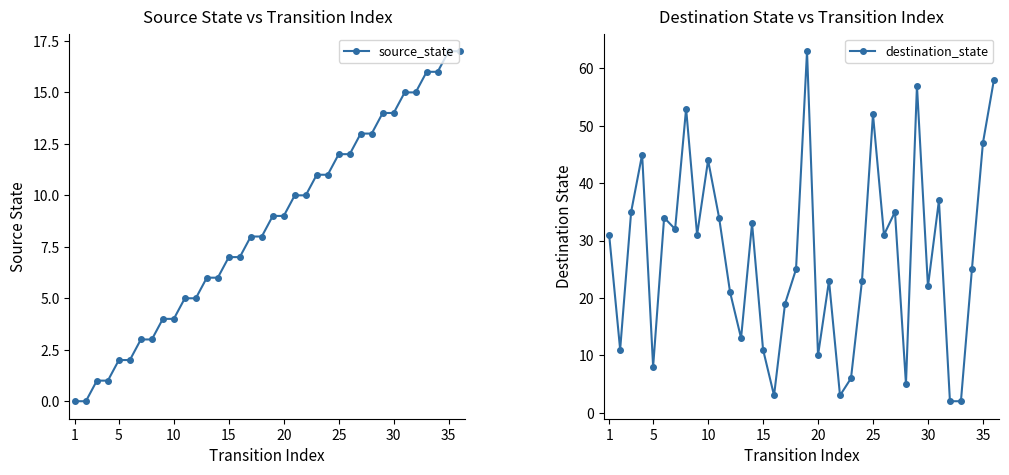

What is the maximum value shown in the chart?

63